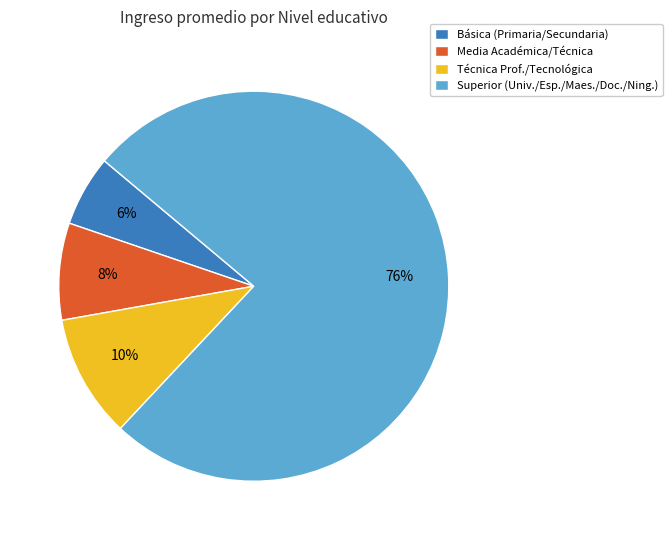

To the nearest percent, what percentage of the pie is Superior (Univ./Esp./Maes./Doc./Ning.)?

76%